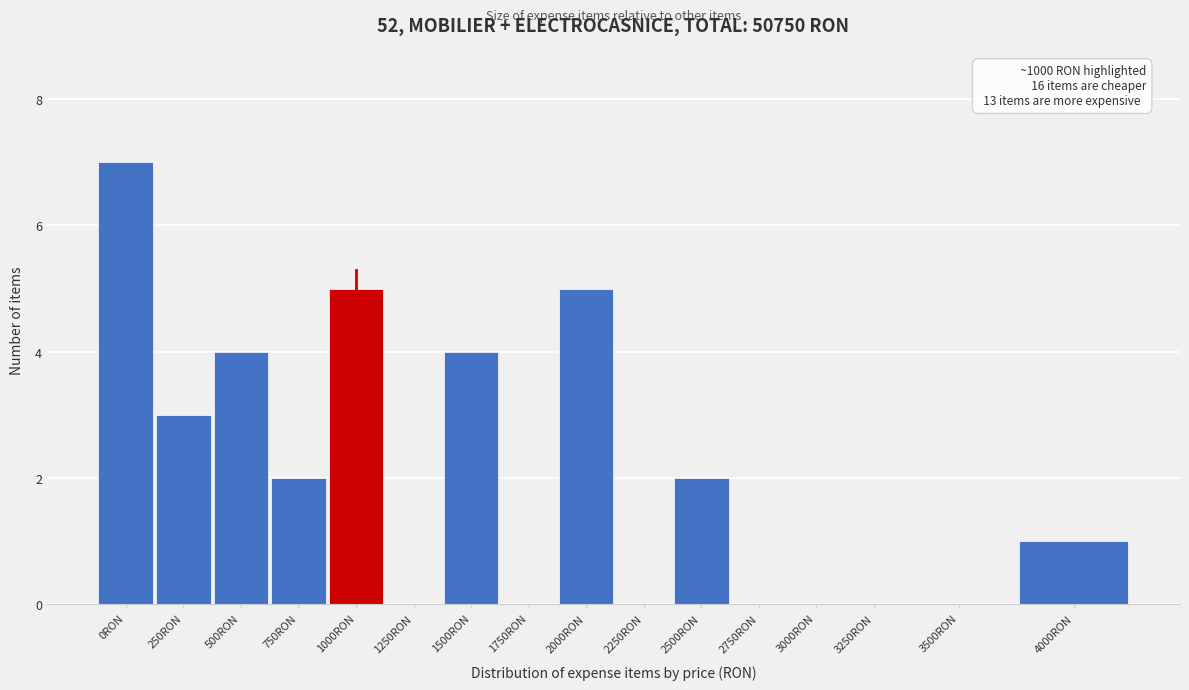

Reading left to right, what are all the values shown in this chart?

0RON=7	250RON=3	500RON=4	750RON=2	1000RON=5	1250RON=0	1500RON=4	1750RON=0	2000RON=5	2250RON=0	2500RON=2	2750RON=0	3000RON=0	3250RON=0	3500RON=0	4000RON=1